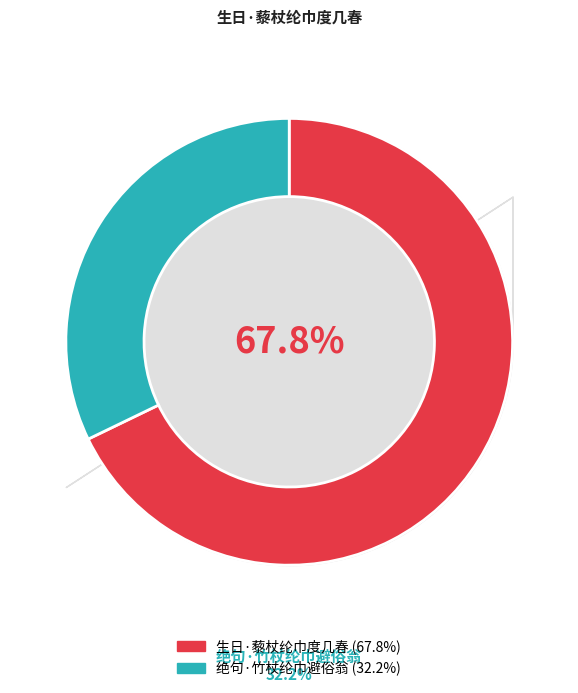

Which slice is the largest?

生日·藜杖纶巾度几春